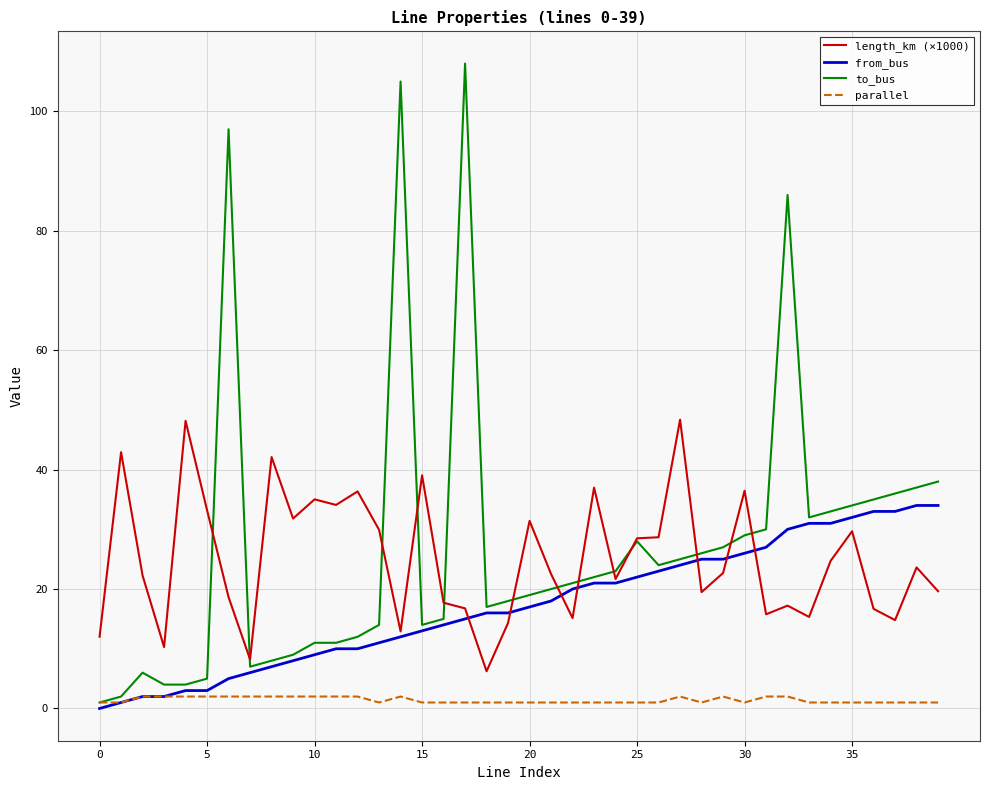

Rank the series by their maximum value, from lowest to highest.

parallel, from_bus, length_km (×1000), to_bus